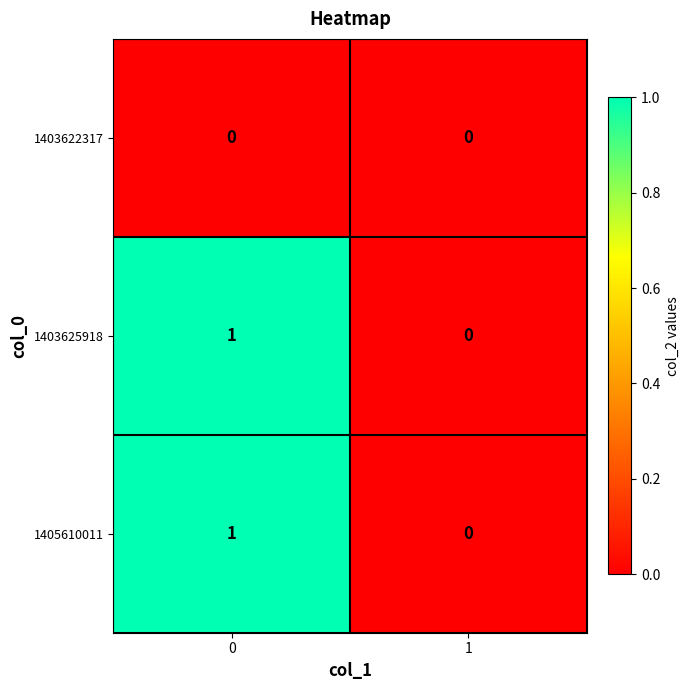

The value of 1403625918 at 1 is 0. True or false?

True